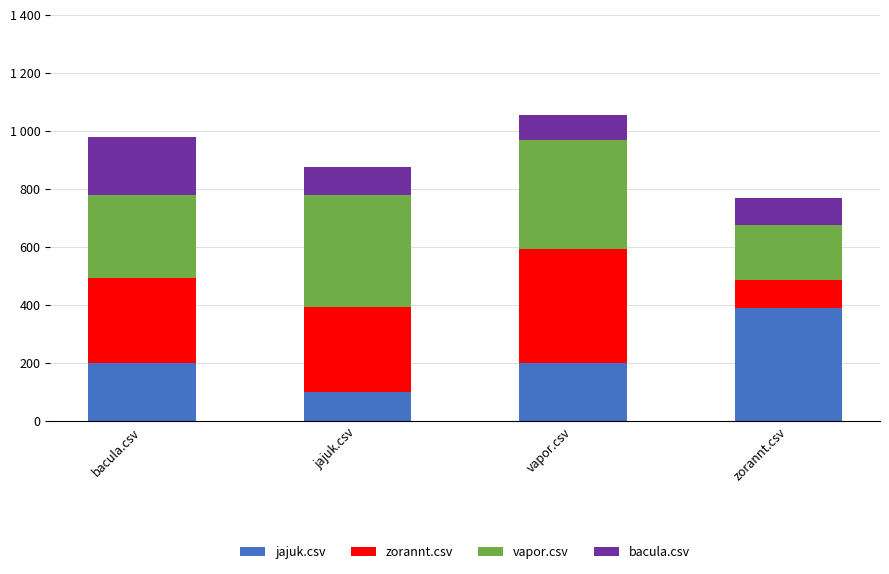

What are all the series names shown in the legend?

jajuk.csv, zorannt.csv, vapor.csv, bacula.csv